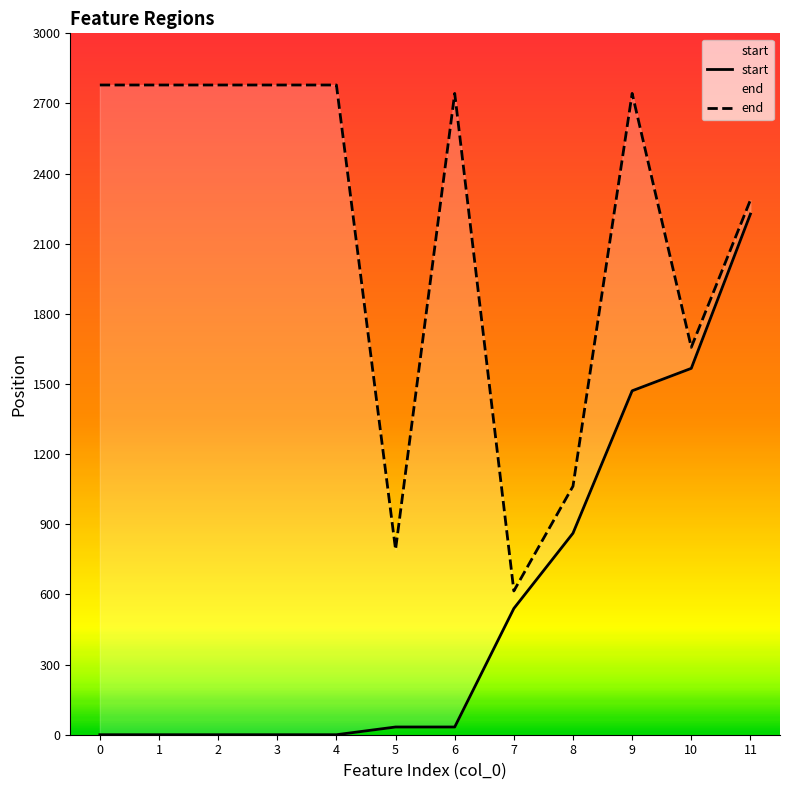

Reading left to right, transcribe all the data shown in this chart.

start: 0	0	0	0	0	33	33	540	862	1471	1567	2227
end: 2779	2779	2779	2779	2779	792	2743	615	1063	2743	1657	2287